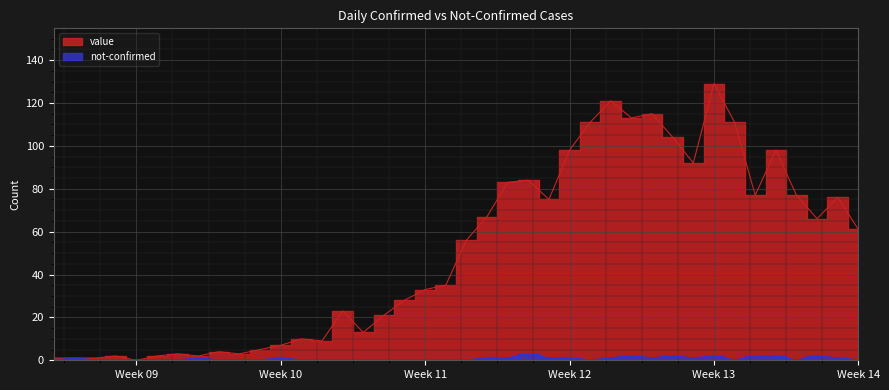

True or false: value has a value of 92 at 2020-03-29.

True